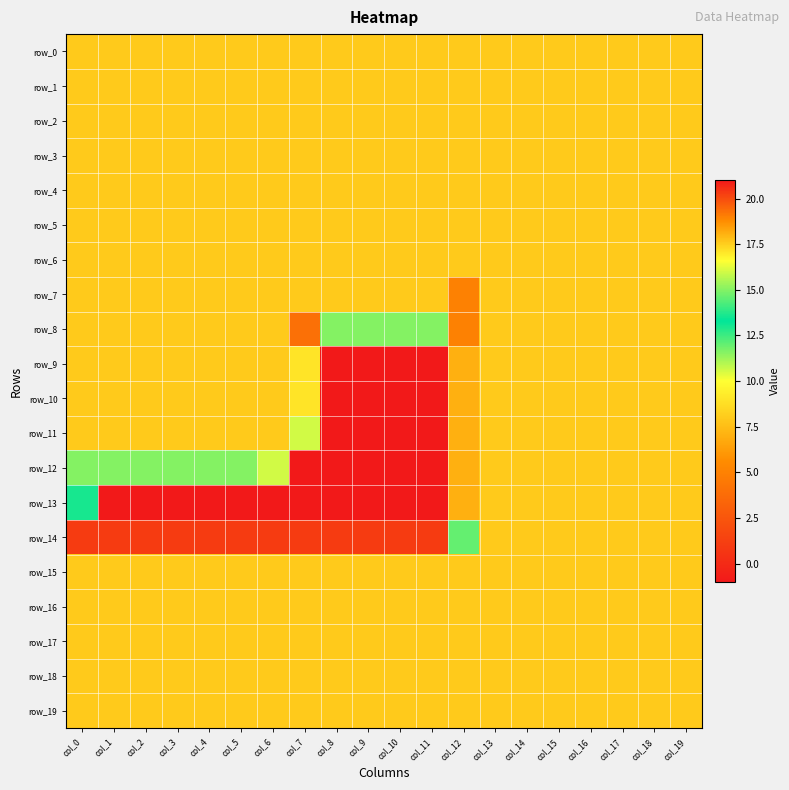

What is the sum of the row_0 values at col_13 and col_7?

16